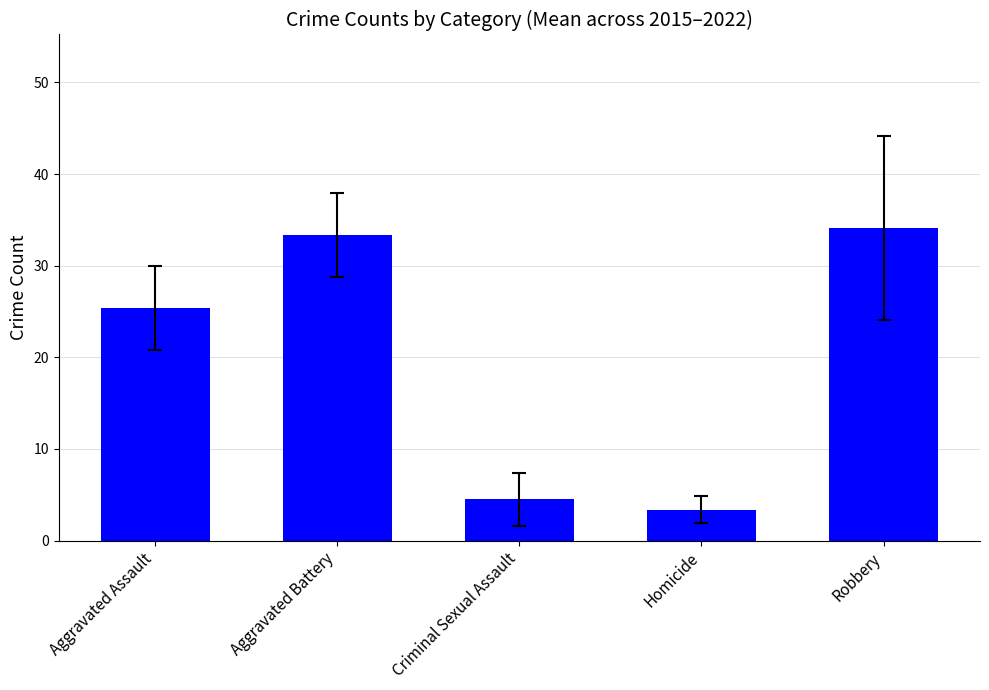

Does the chart contain any negative values?

No